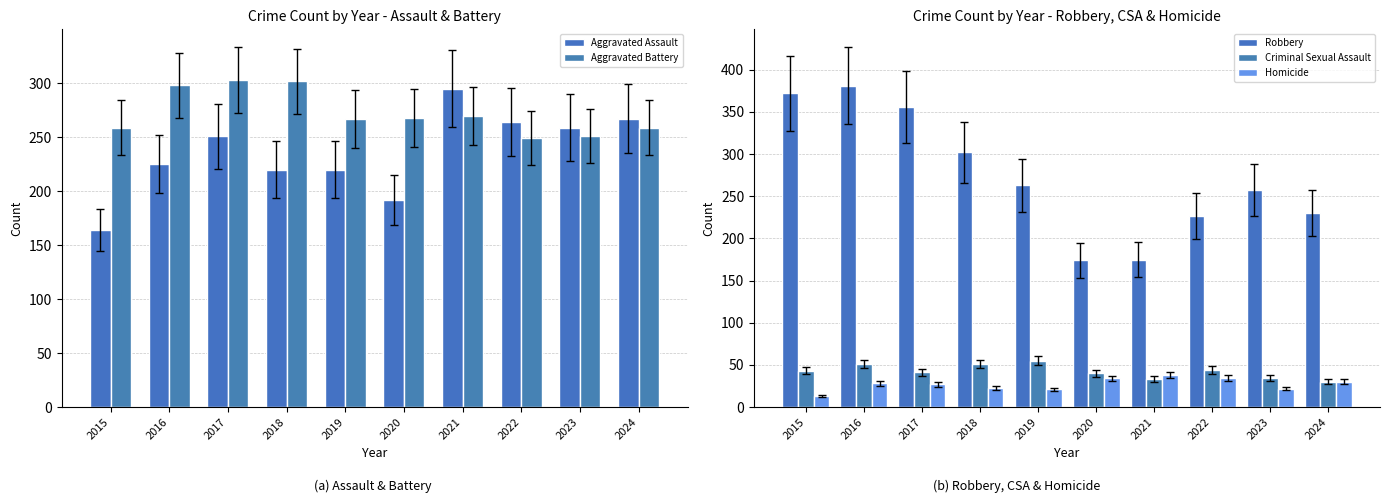

How many values in the Aggravated Battery series are below 268?

5